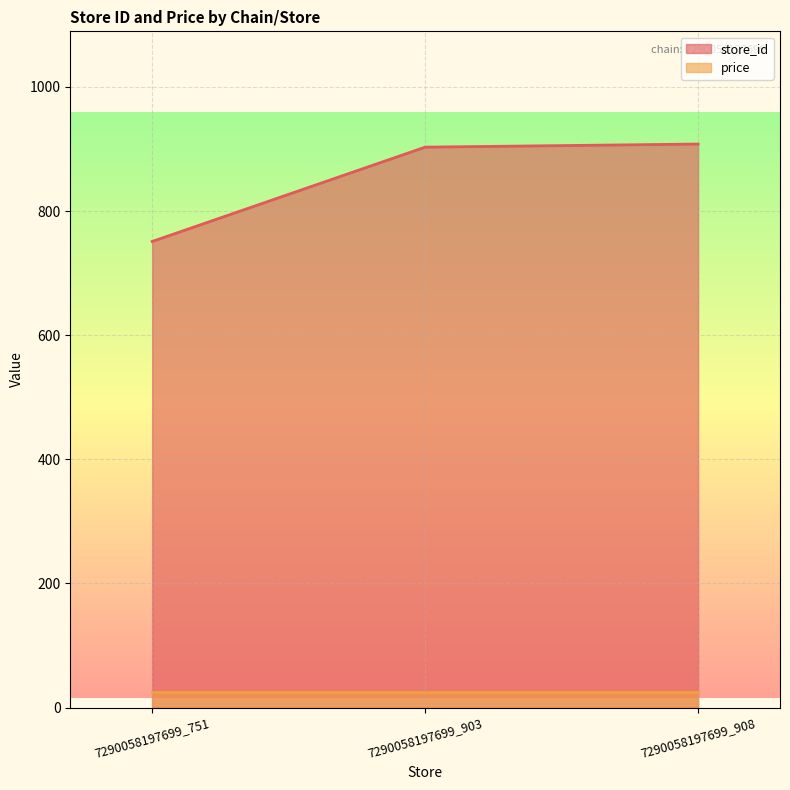

How many distinct data groups are displayed?

2